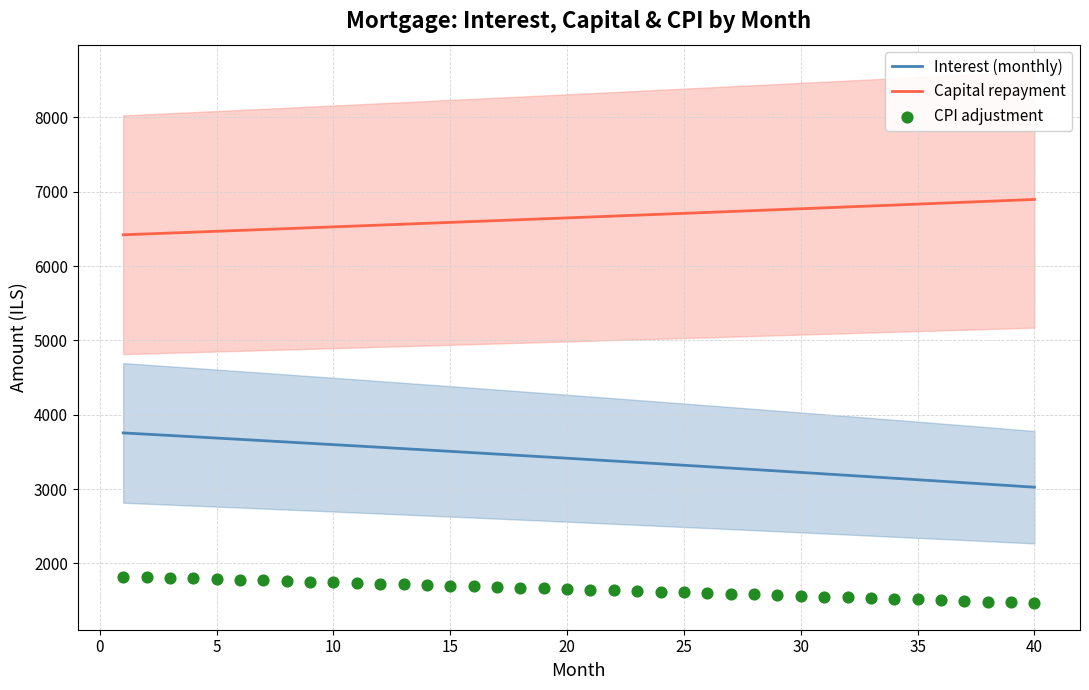

True or false: Interest (monthly) and Capital repayment intersect in this chart.

False